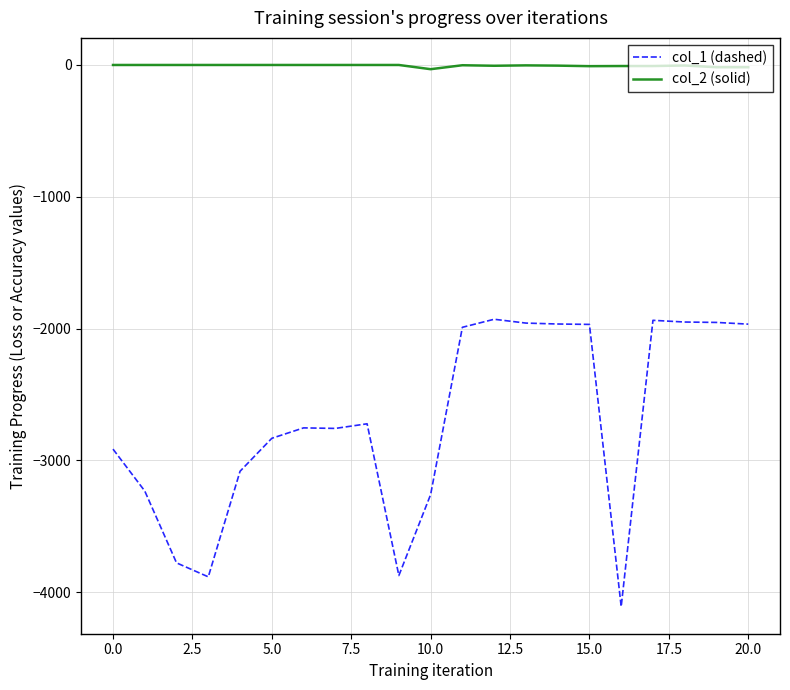

Does the chart have visible grid lines?

Yes